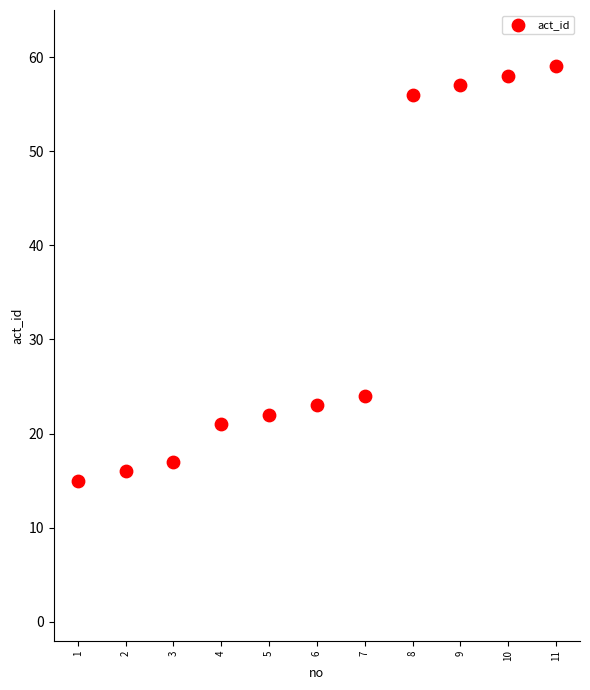

What Y value in the scatter plot is closest to 37?

24